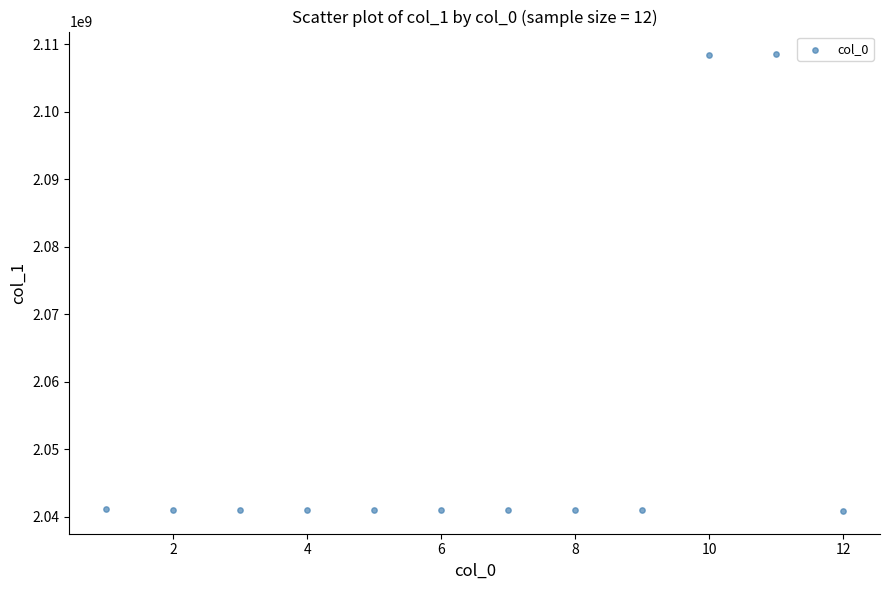

What is the range of Y values (max minus min)?

67614465